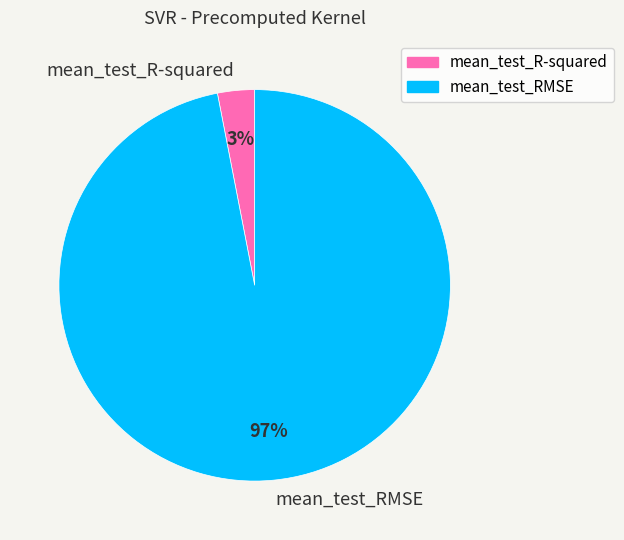

To the nearest percent, what portion does mean_test_RMSE represent?

97%